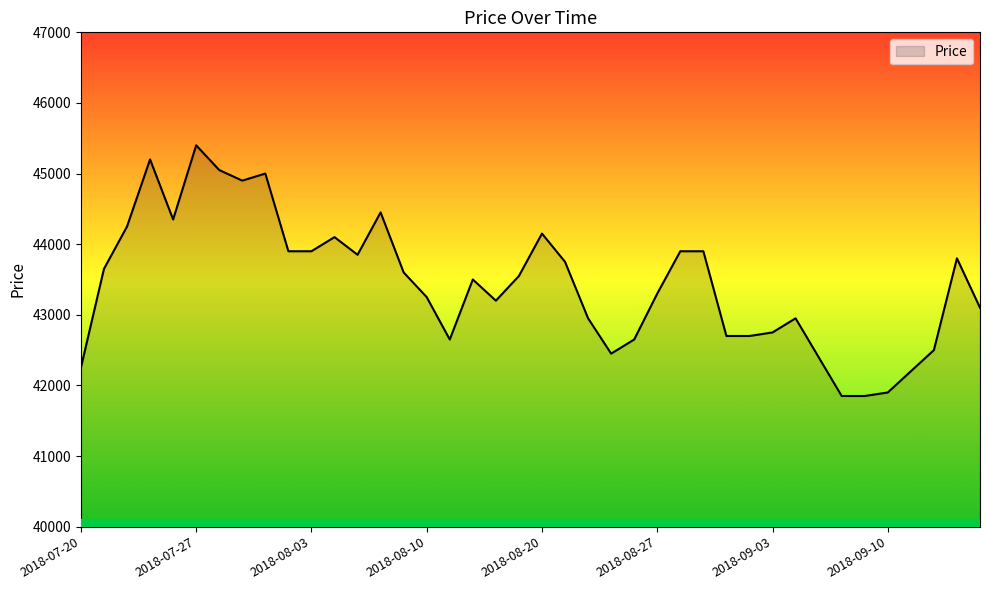

What is the difference between the maximum and minimum values?

3550